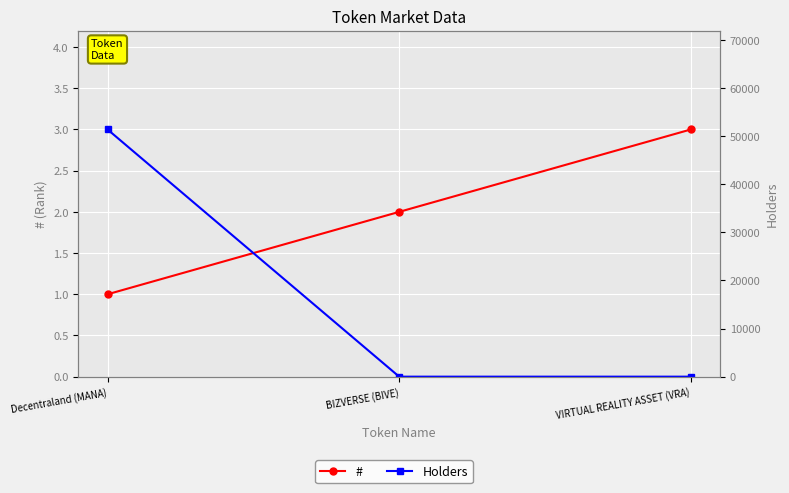

True or false: Holders has a value of 1 at BIZVERSE (BIVE).

True